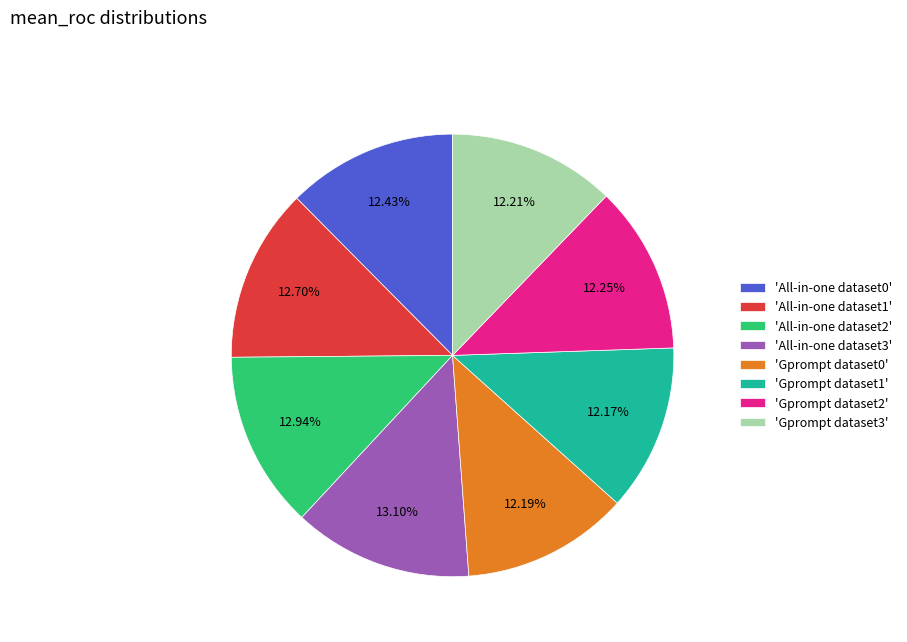

To the nearest percent, what is the average slice percentage?

12%